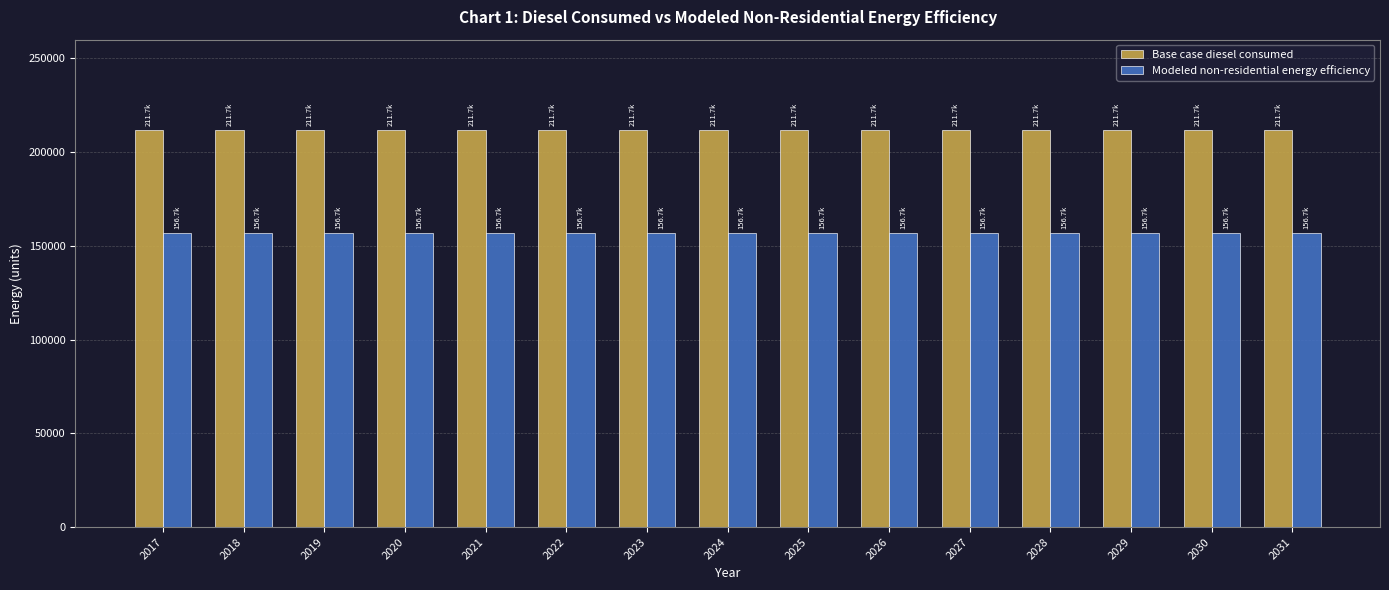

Reading left to right, what are all the values shown in this chart?

Base case diesel consumed: 2017=211717.3	2018=211717.3	2019=211717.3	2020=211717.3	2021=211717.3	2022=211717.3	2023=211717.3	2024=211717.3	2025=211717.3	2026=211717.3	2027=211717.3	2028=211717.3	2029=211717.3	2030=211717.3	2031=211717.3
Modeled non-residential energy efficiency: 2017=156670.8	2018=156670.8	2019=156670.8	2020=156670.8	2021=156670.8	2022=156670.8	2023=156670.8	2024=156670.8	2025=156670.8	2026=156670.8	2027=156670.8	2028=156670.8	2029=156670.8	2030=156670.8	2031=156670.8